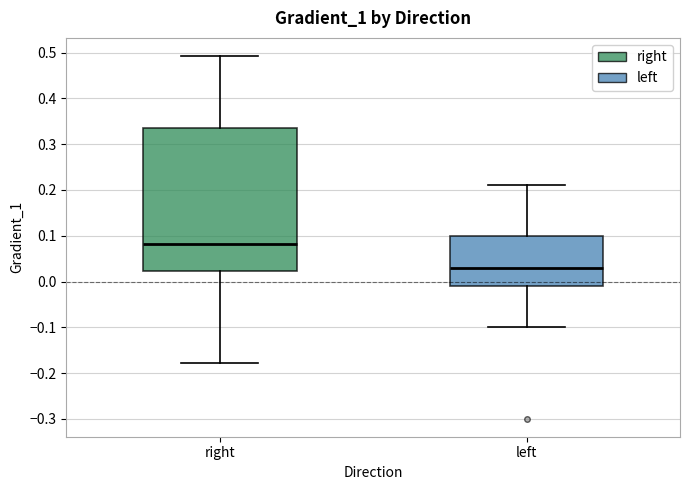

Reading left to right, read every box against the y-axis: the position of its median line, the range the box covers, and the ends of its whiskers. The values are not printed on the chart, so give them approximately, as read against the axis.

right: median 0.08, box 0.02 to 0.33, whiskers -0.18 to 0.49
left: median 0.03, box -0.01 to 0.10, whiskers -0.10 to 0.21